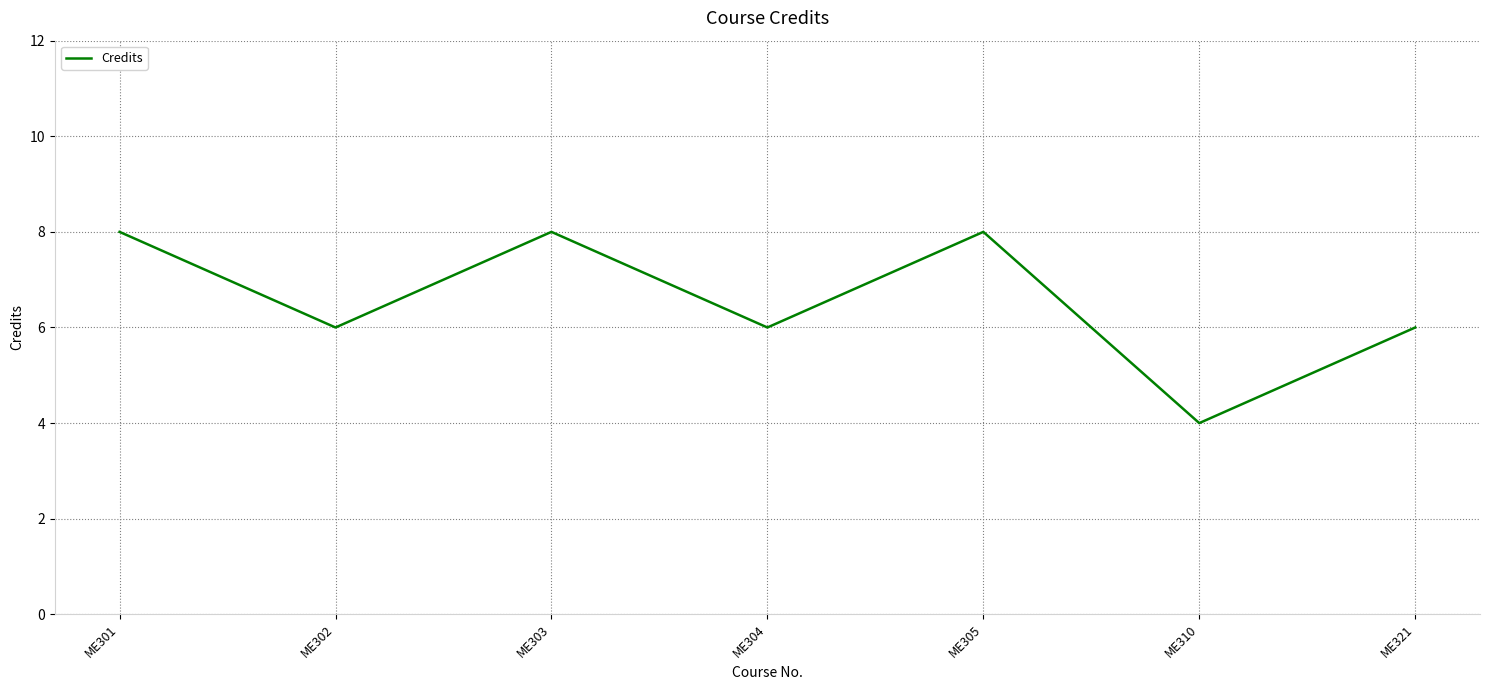

What is the smallest value displayed?

4